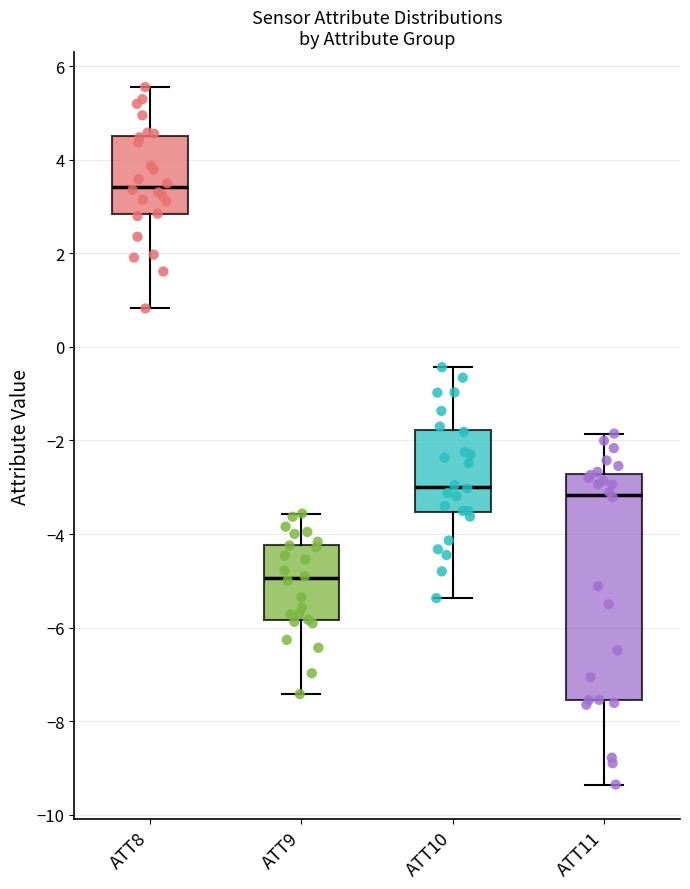

Where does the median line of the box for ATT11 sit on the y-axis? The values are not printed on the chart, so give them approximately, as read against the axis.

-3.2